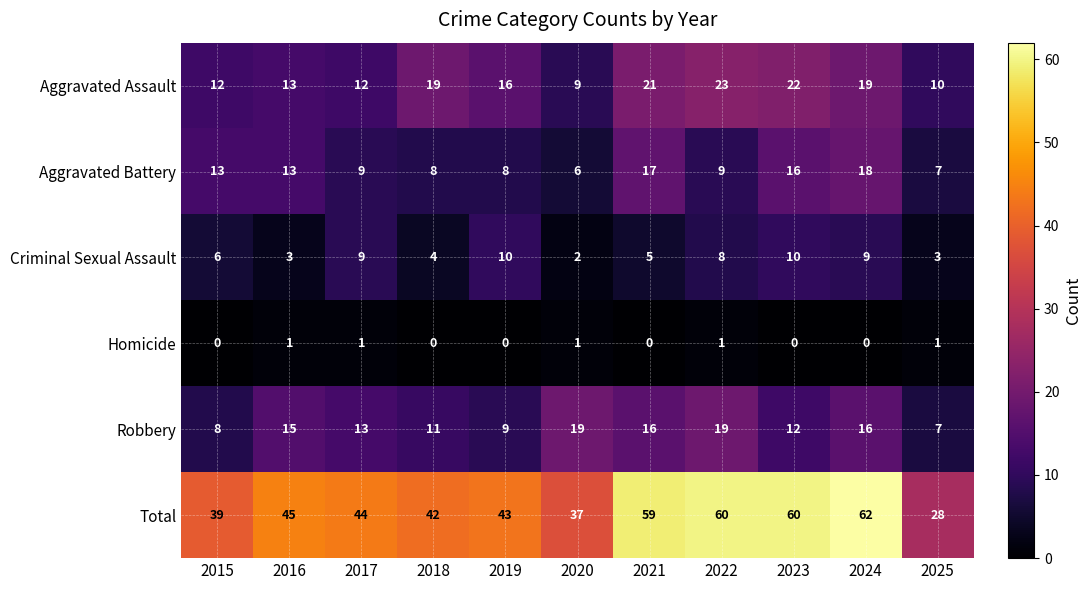

How many Criminal Sexual Assault values are between 3 and 9?

8